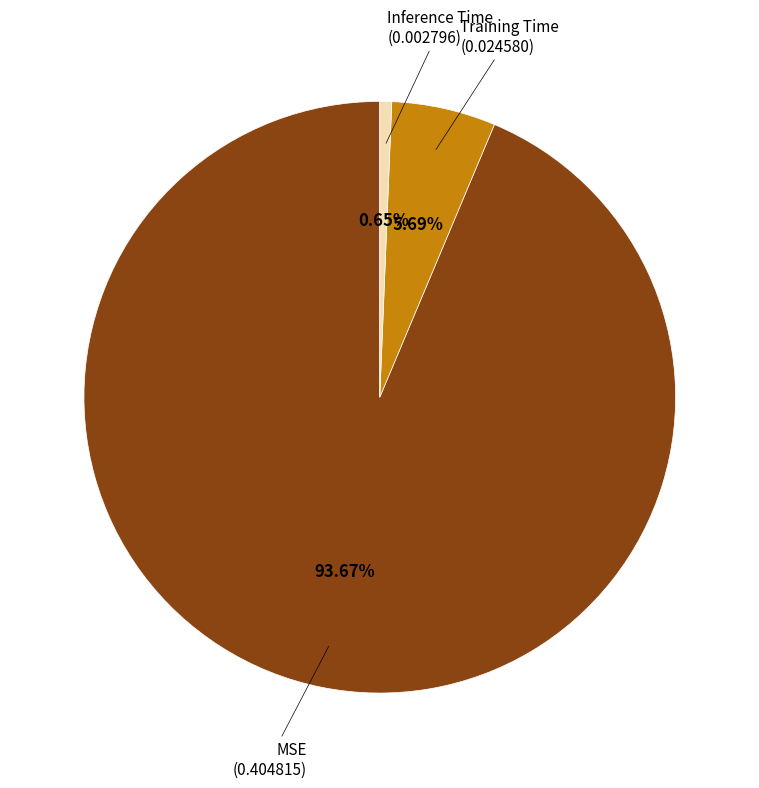

How many segments does this pie chart have?

3